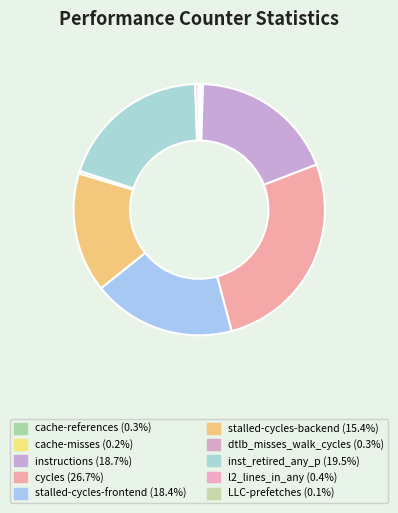

What is the total percentage of cache-references and dtlb_misses_walk_cycles?

0.6%